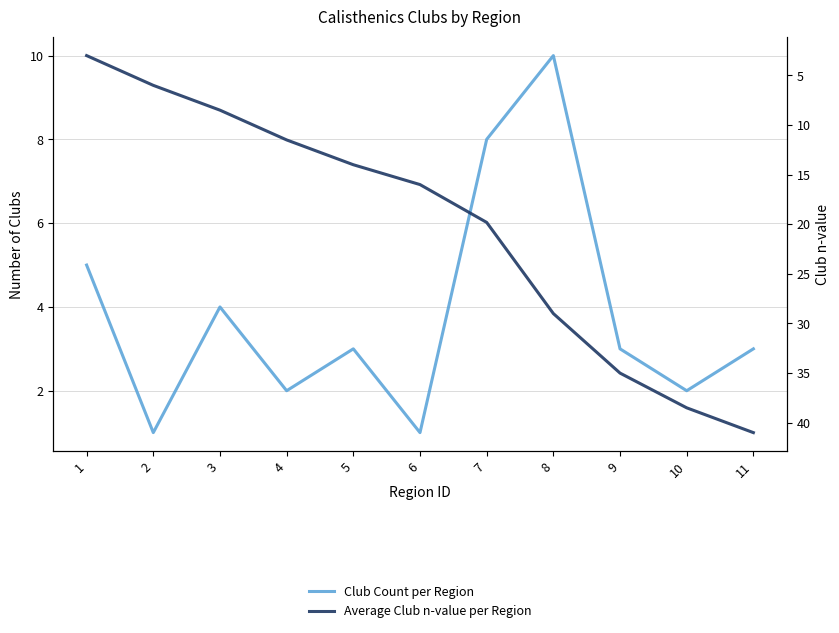

What is the smallest value displayed?

1.0